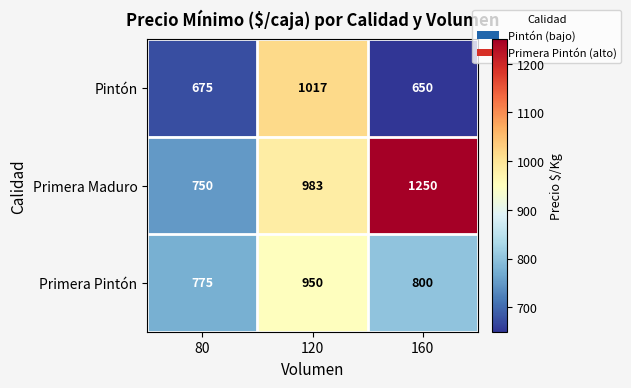

Reading right to left, extract all data points from this chart.

Pintón: 160=650	120=1017	80=675
Primera Maduro: 160=1250	120=983	80=750
Primera Pintón: 160=800	120=950	80=775